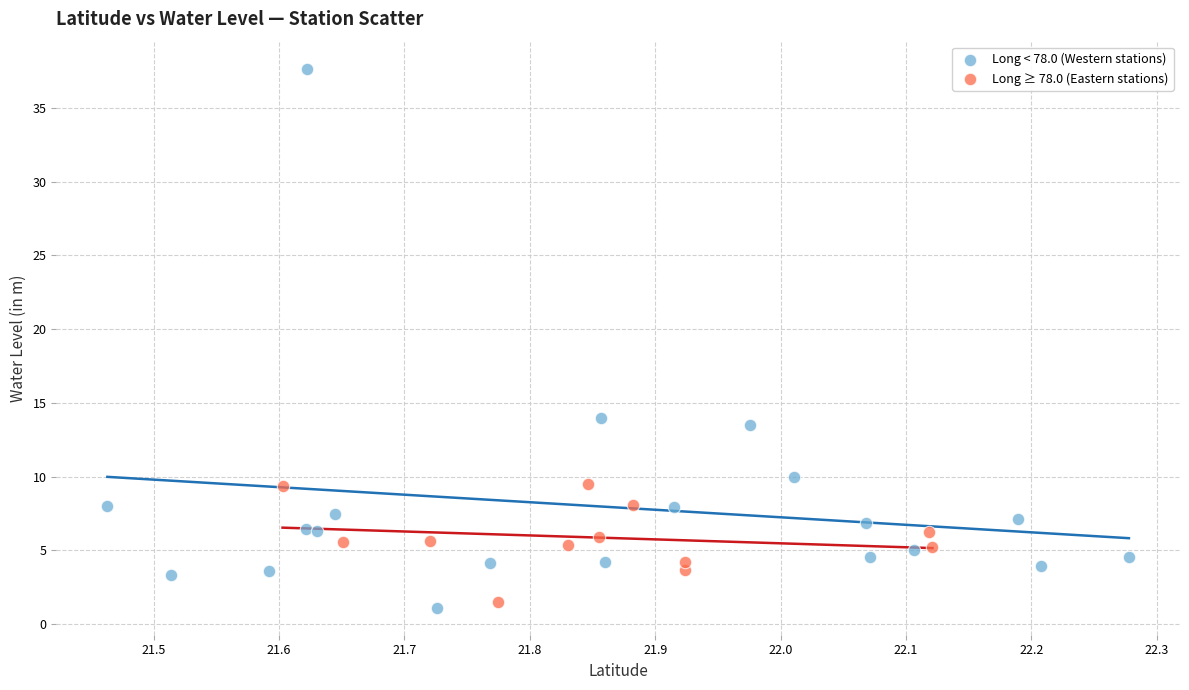

Which series has the largest Y range (max minus min)?

Long < 78.0 (Western stations)